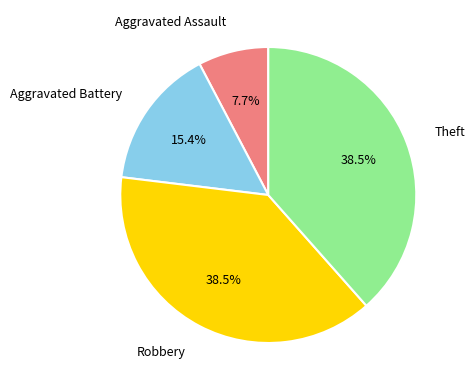

What is the smallest slice in the pie chart?

Aggravated Assault